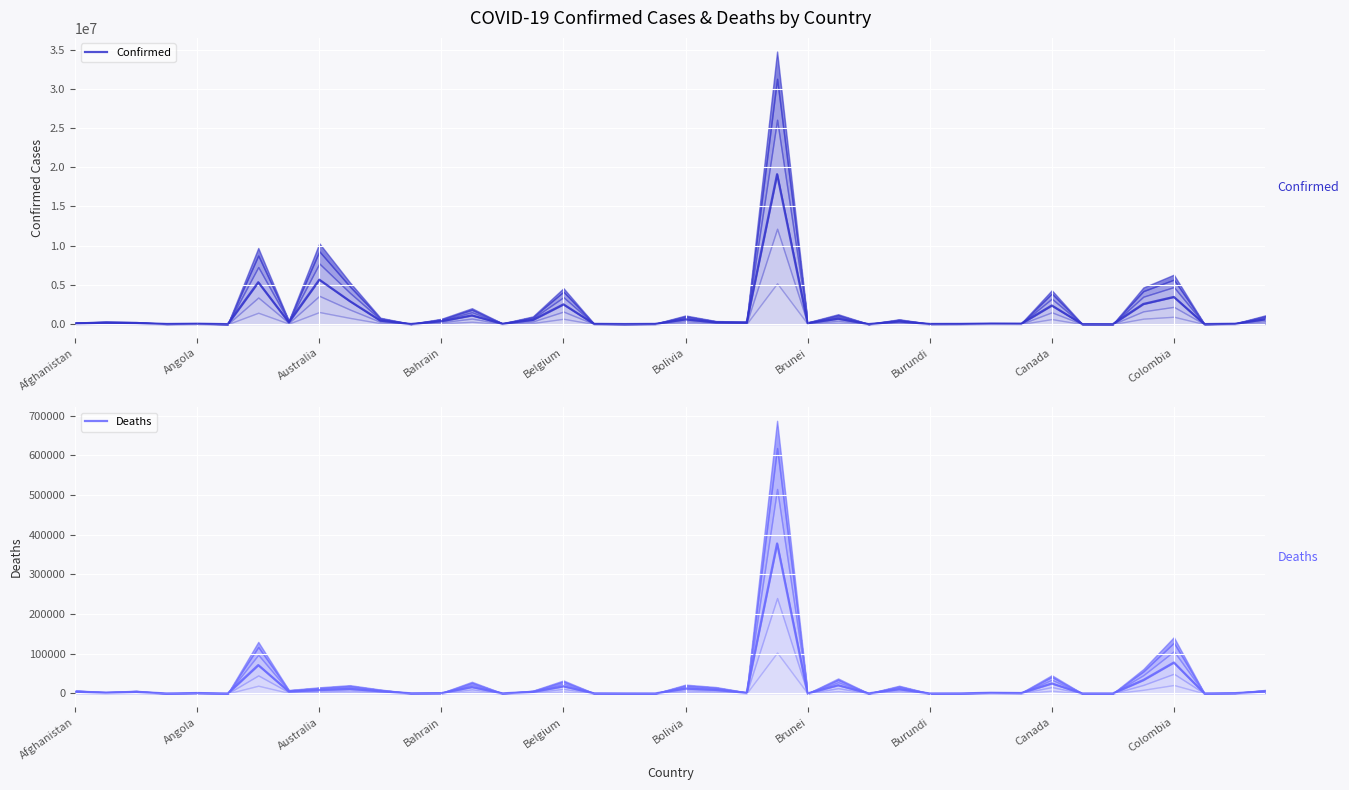

What is the sum of all Deaths values?

731765.7